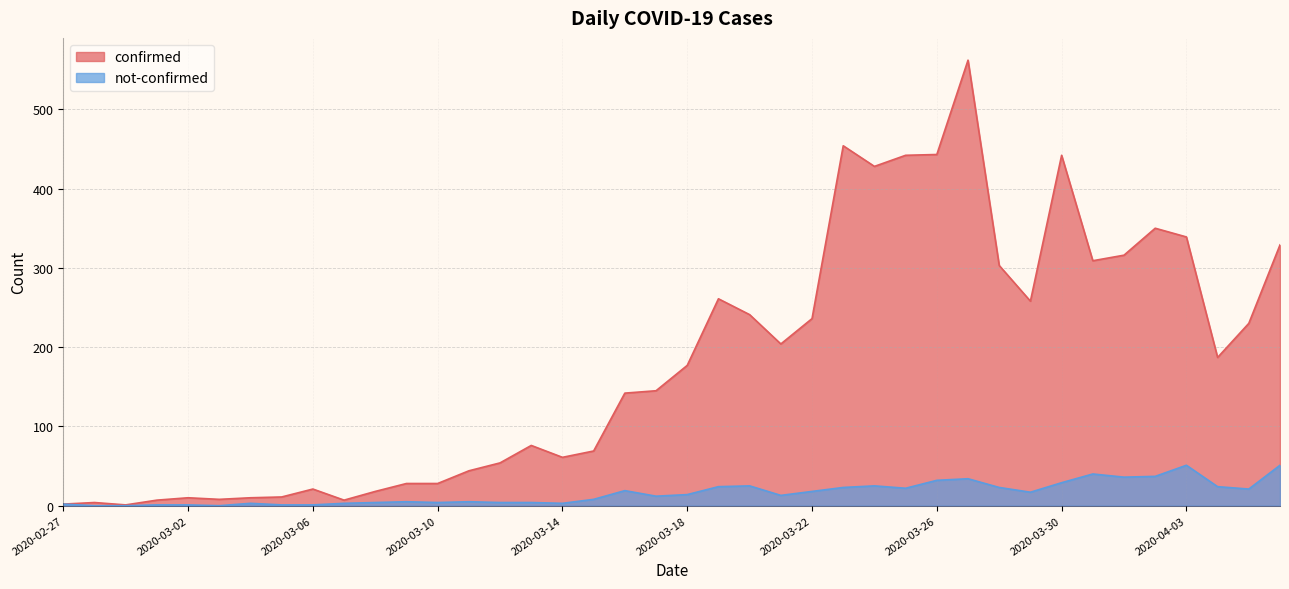

How many lines are shown in the chart?

2